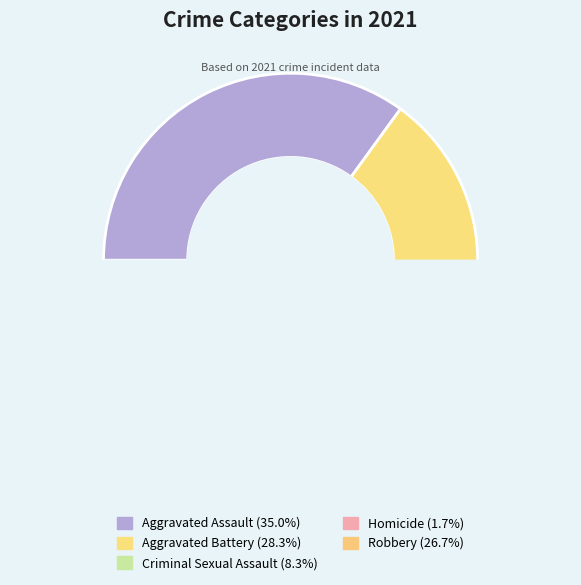

Combined, do Criminal Sexual Assault and Aggravated Assault account for over 50%?

No